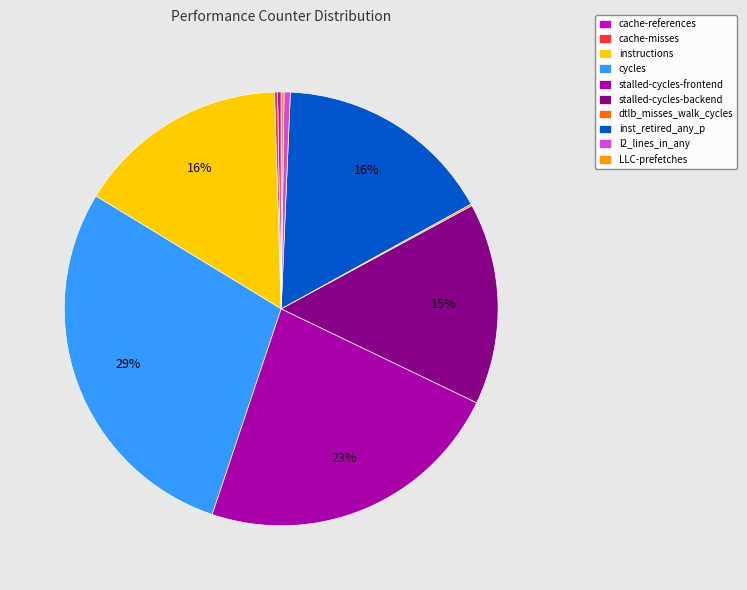

Between l2_lines_in_any and cycles, which is larger?

cycles